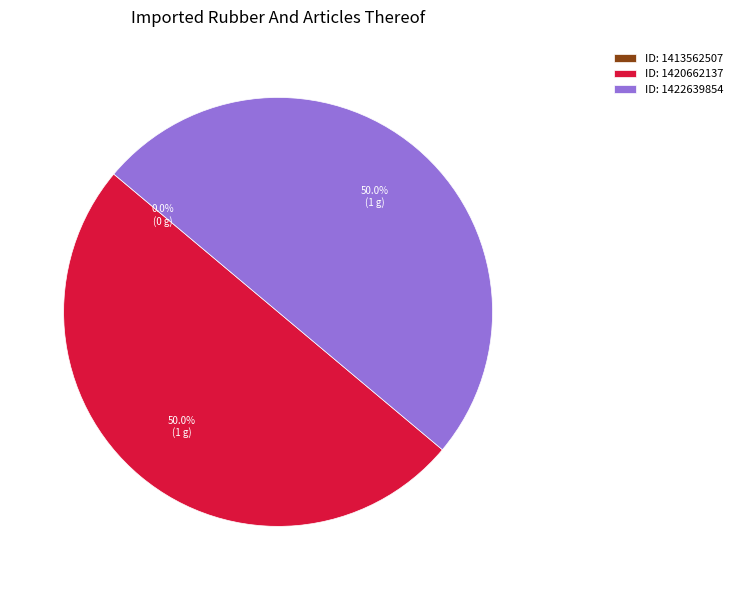

How many segments does this pie chart have?

3